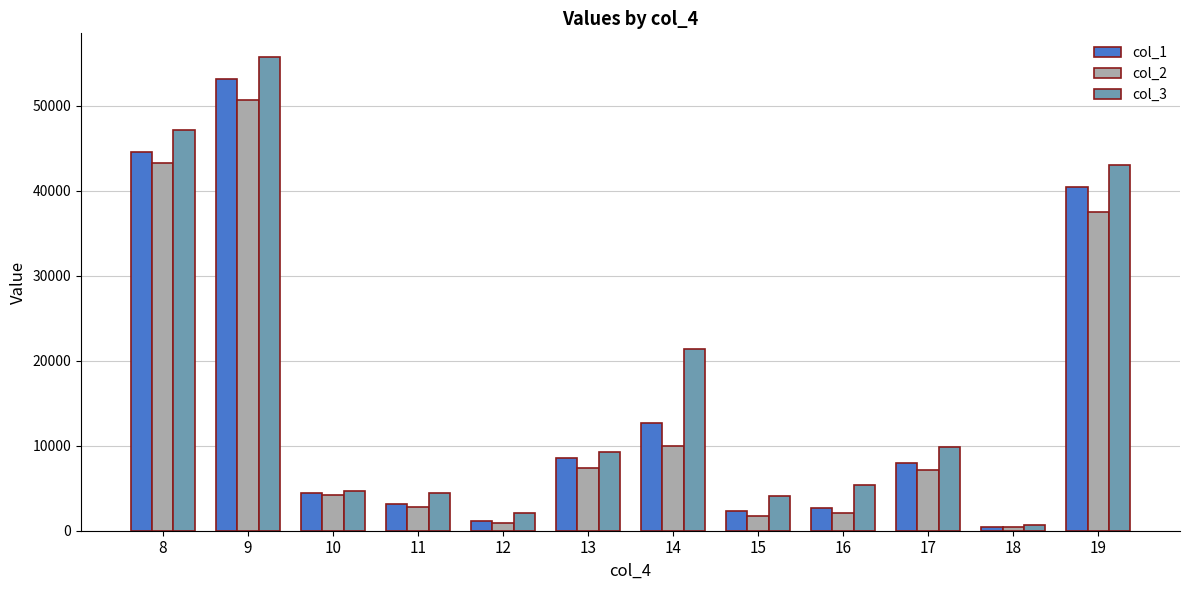

The col_2 series shows 43238.0 at 8. True or false?

True